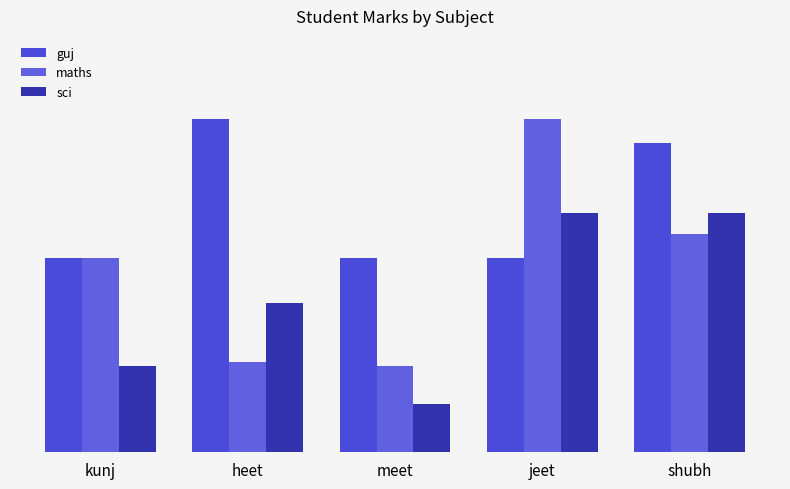

What is the highest value of the maths series?

96